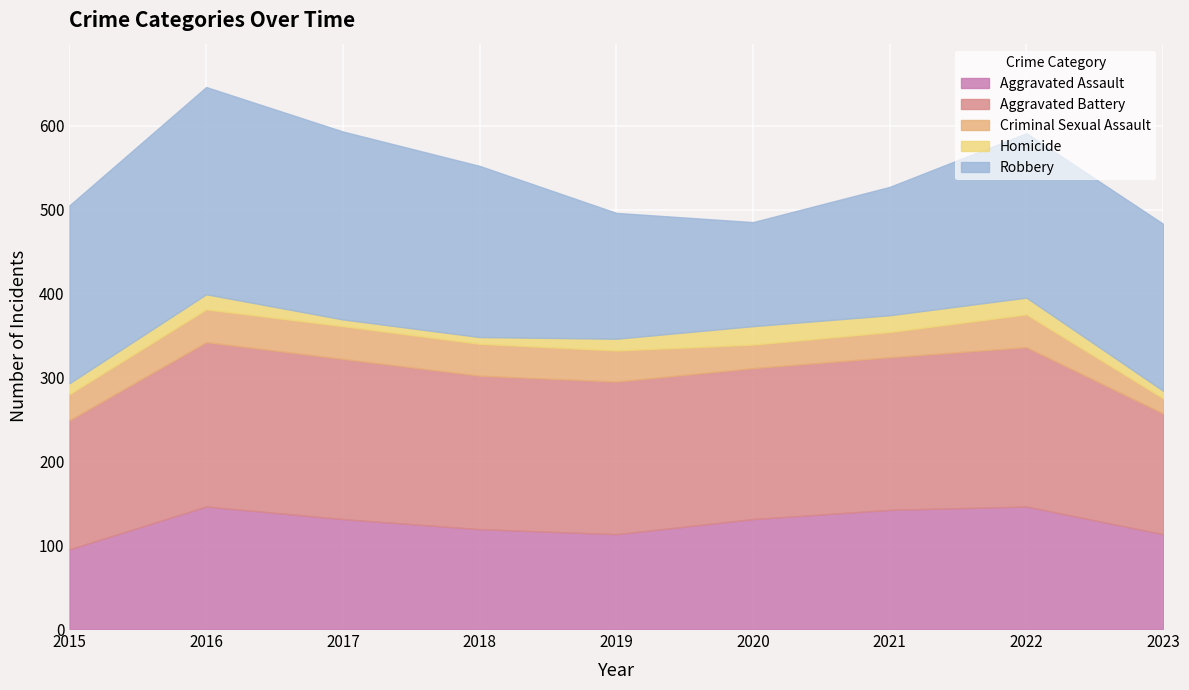

Where is Homicide nearest to the value 15?

2019